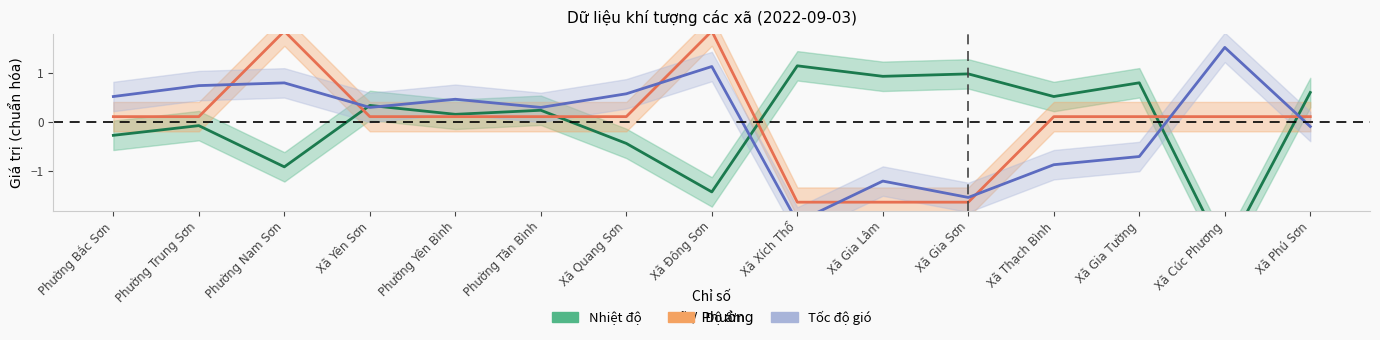

What is the label of the 3rd point from the left?

Phường Nam Sơn